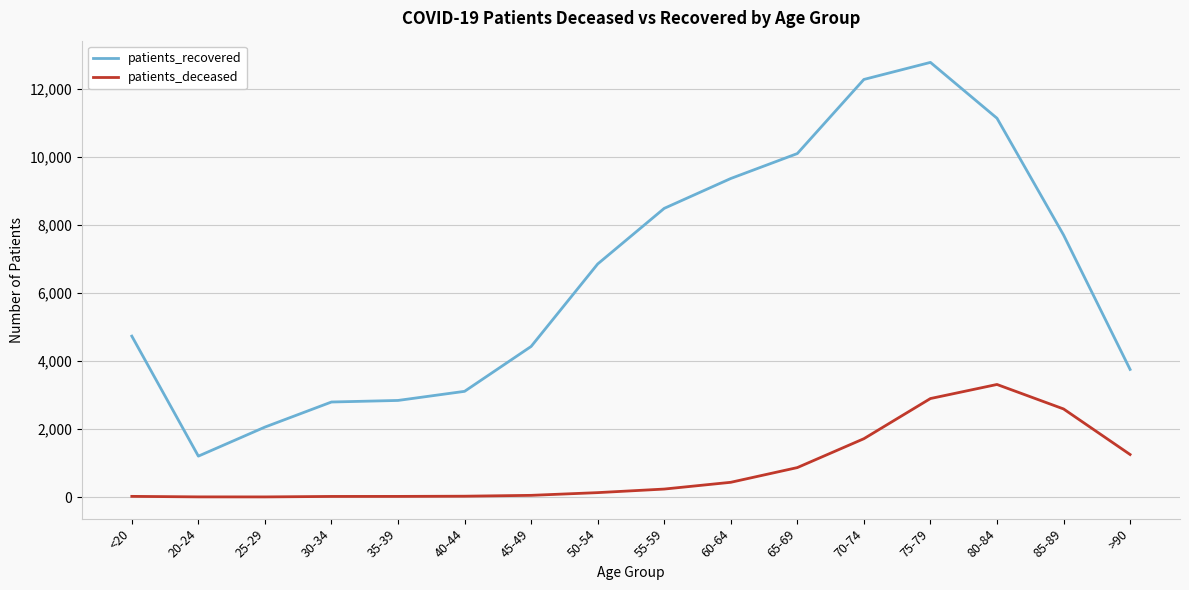

True or false: patients_deceased and patients_recovered cross at least once.

False